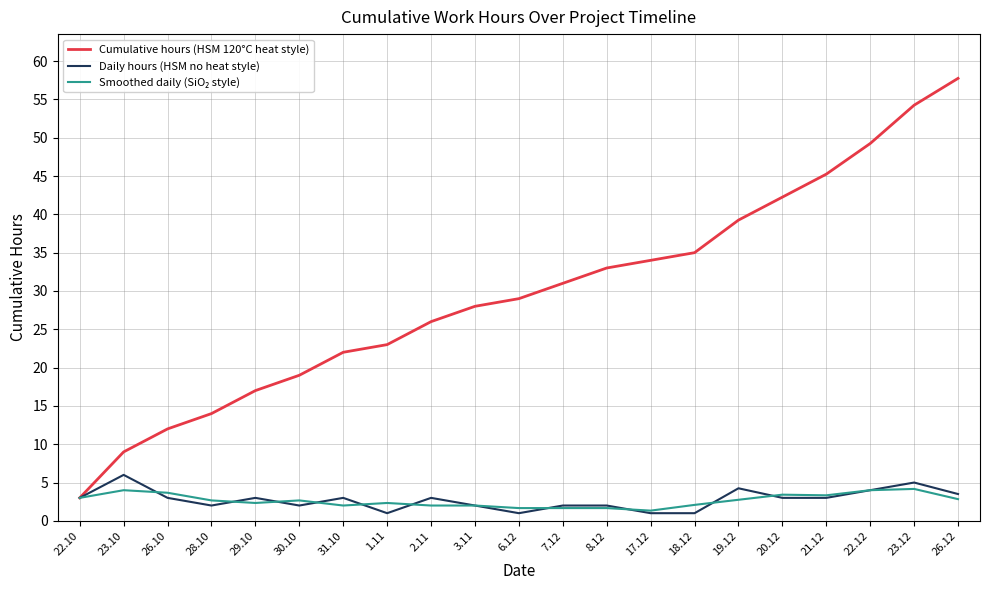

Is it true that Daily hours (HSM no heat style) equals 6.0 at 23.10?

True